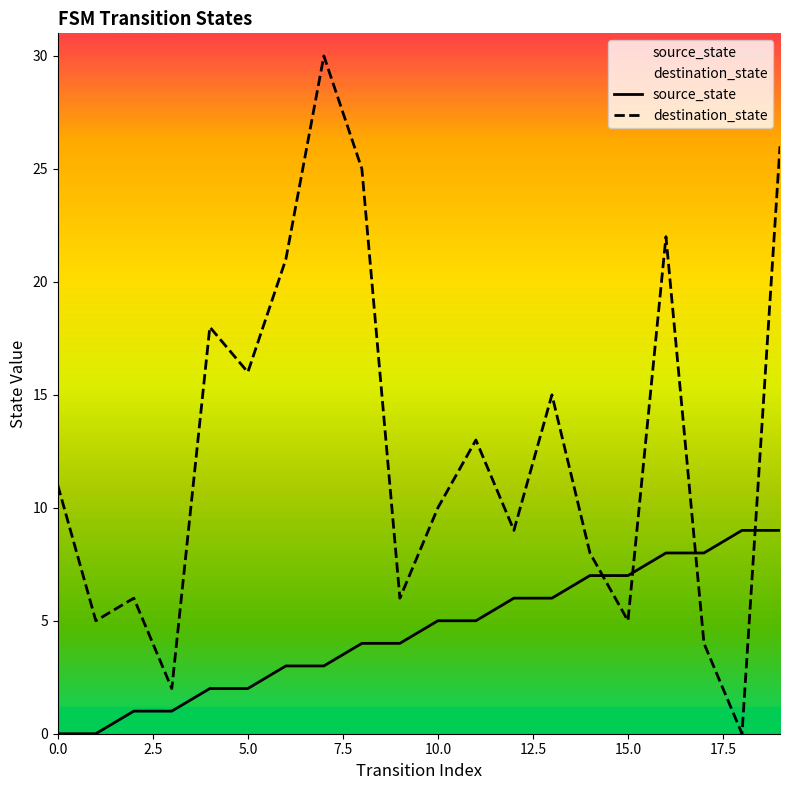

How many values in destination_state are above zero?

19